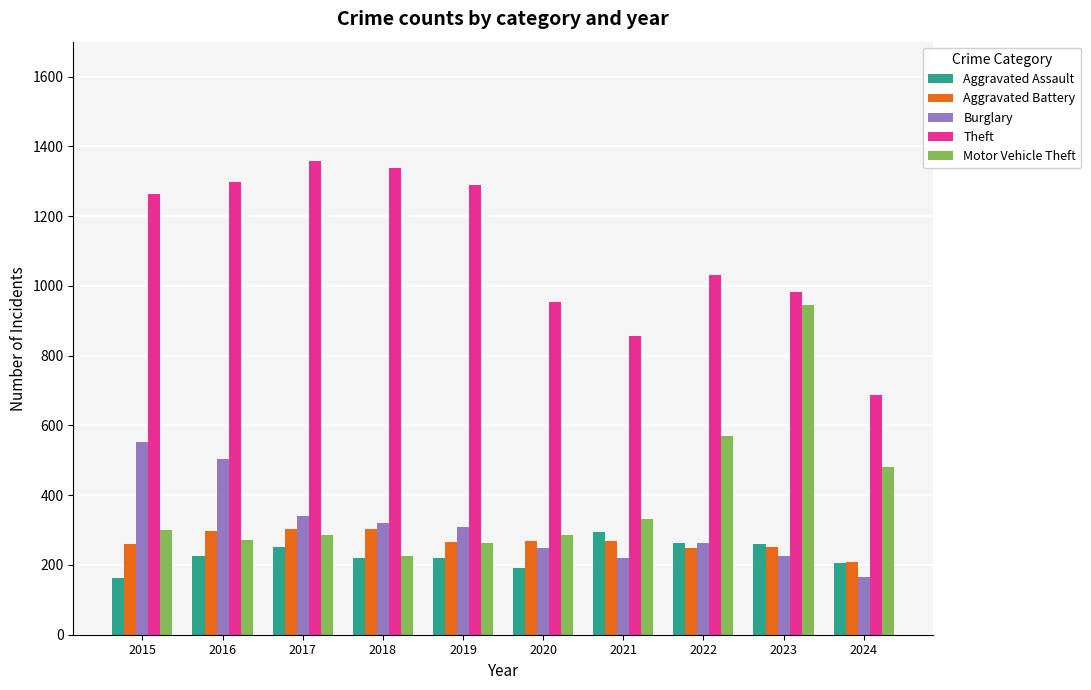

What is the difference between the maximum and minimum values in the Aggravated Assault series?

131